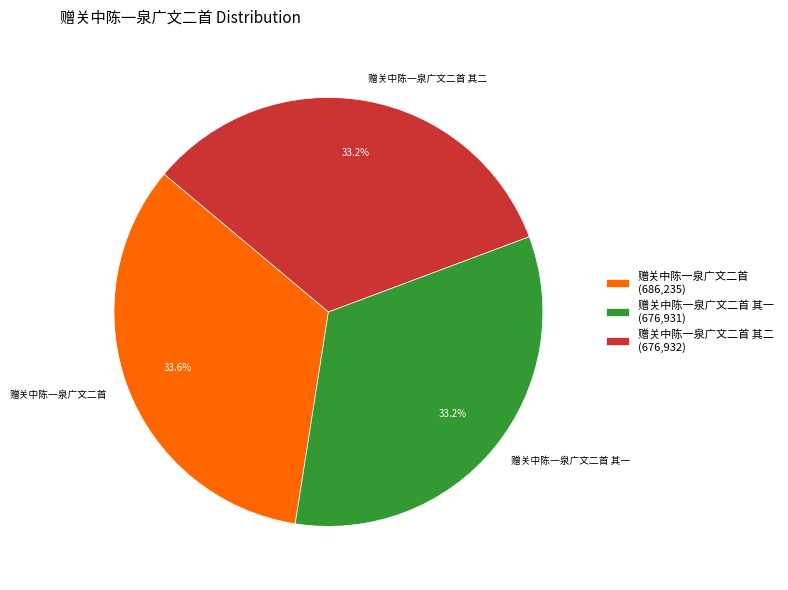

What is the total percentage of 赠关中陈一泉广文二首 其二 and 赠关中陈一泉广文二首?

66.8%